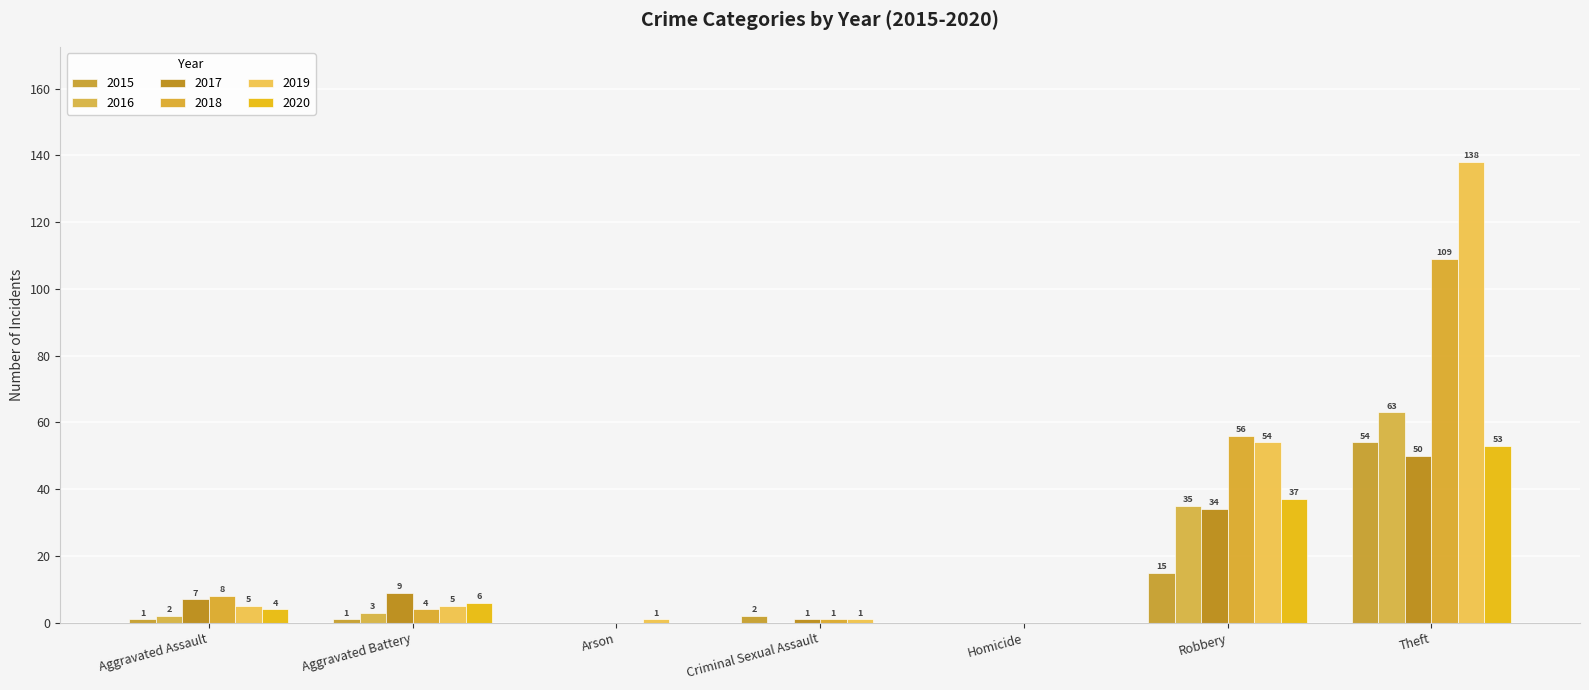

What is the sum of all 2016 values?

103